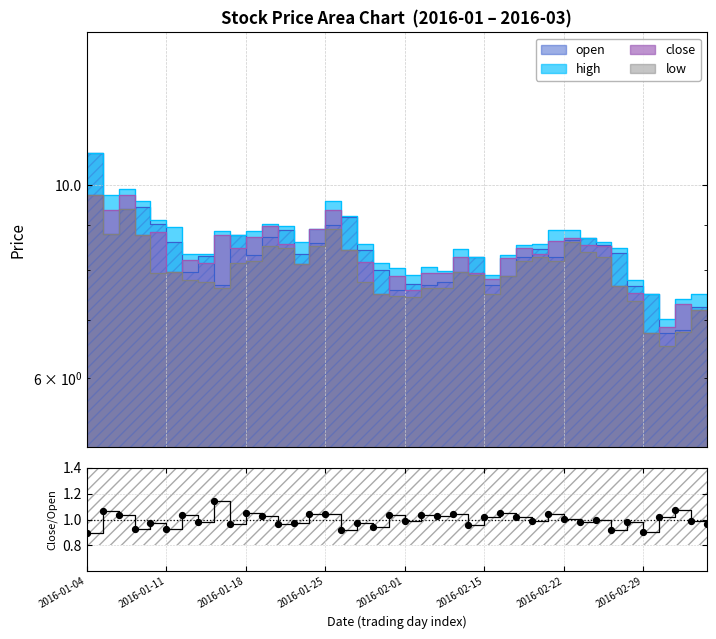

What is the change in value from 8 to 26?

-0.1